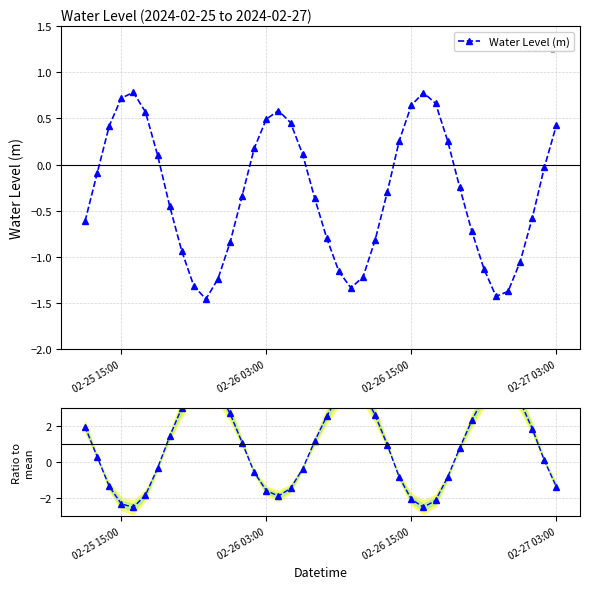

What is the highest value of the Water Level (m) series?

0.8